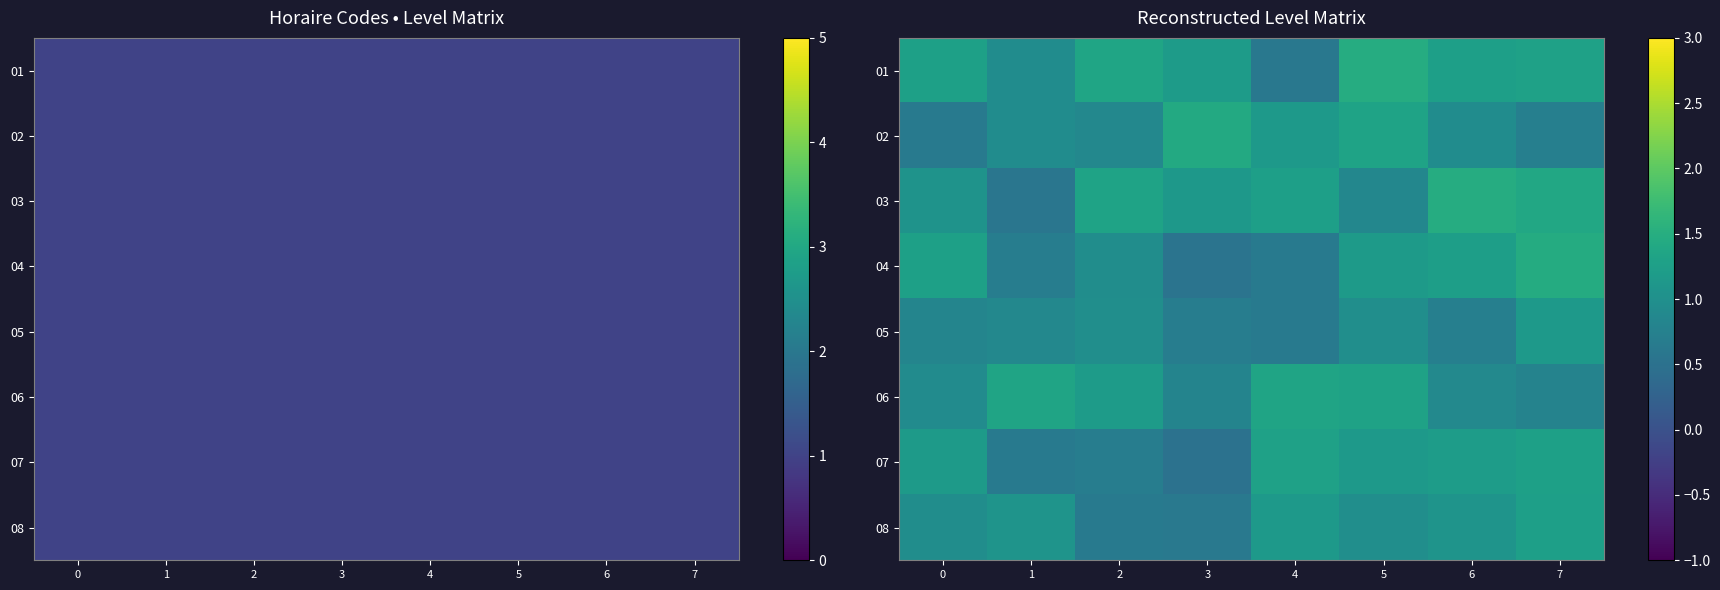

What is the sum of the 08 values at 1 and 0?

2.0